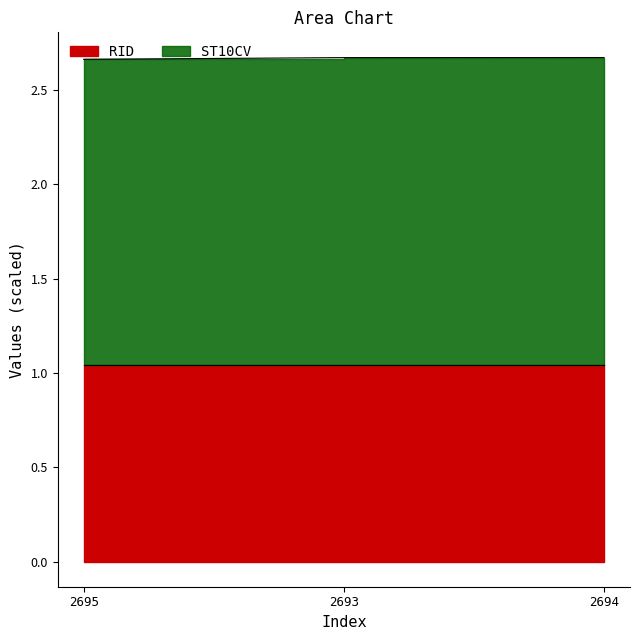

True or false: the data shows 2.7 at 2693.

True